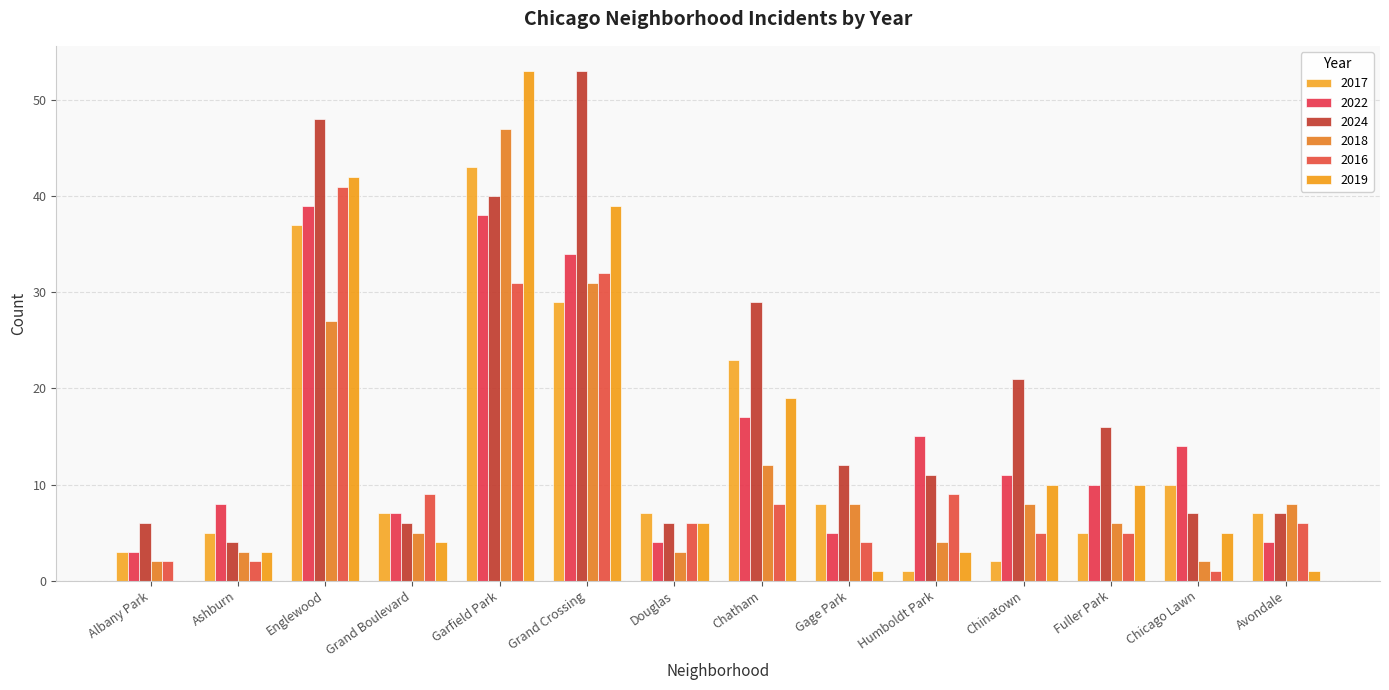

What is the sum of the 2022 values at Chinatown and Chicago Lawn?

25